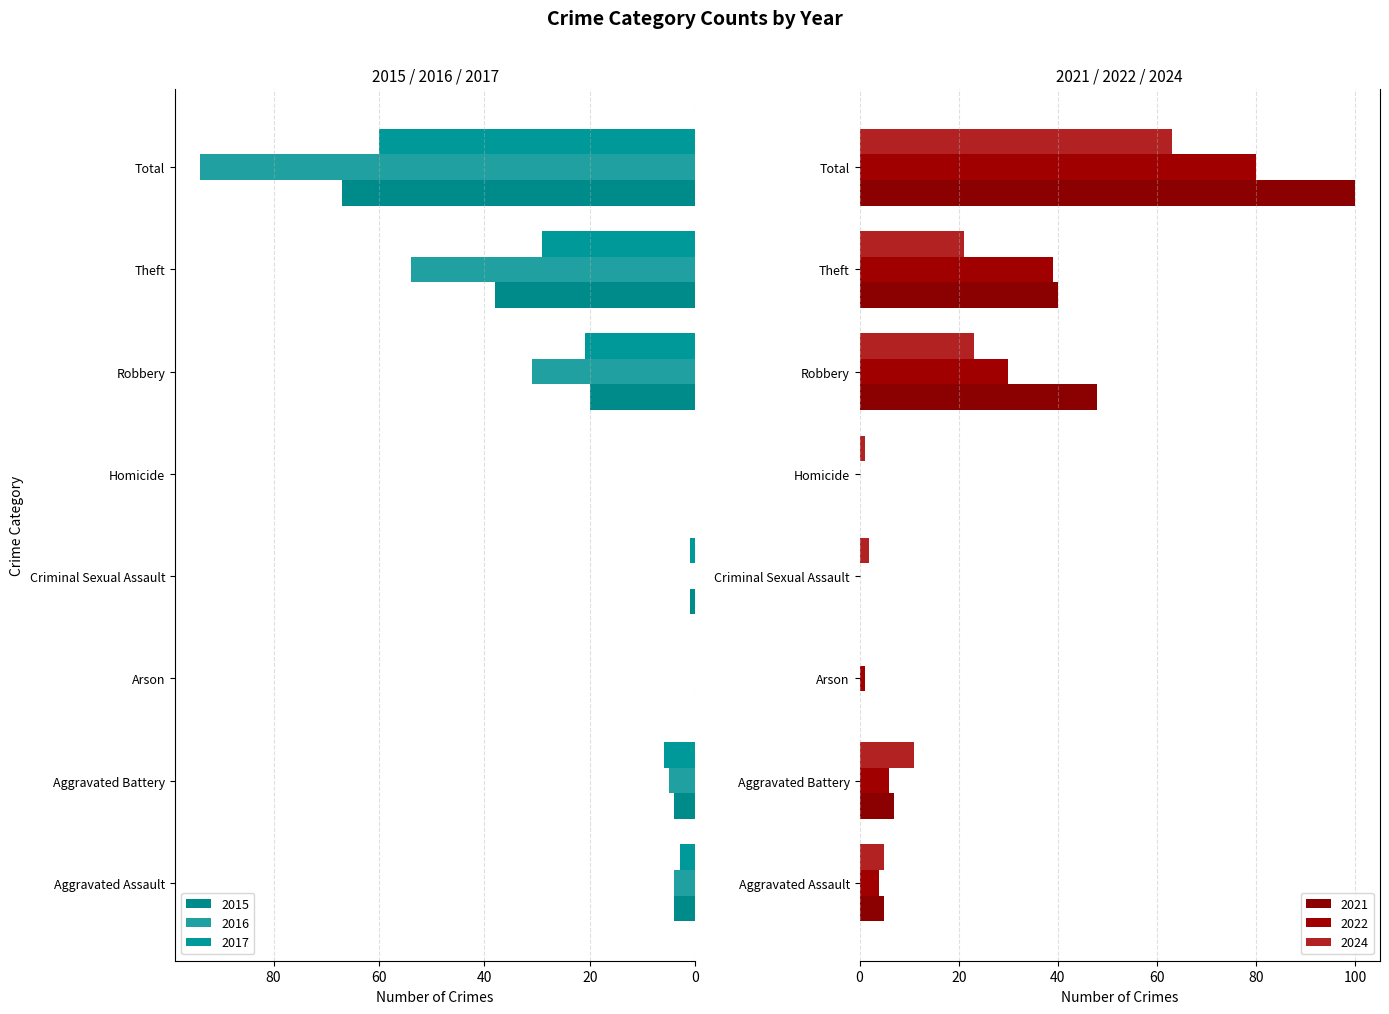

Reading left to right, what are all the values shown in this chart?

2024: Aggravated Assault=5	Aggravated Battery=11	Arson=0	Criminal Sexual Assault=2	Homicide=1	Robbery=23	Theft=21	Total=63
2016: Aggravated Assault=4	Aggravated Battery=5	Arson=0	Criminal Sexual Assault=0	Homicide=0	Robbery=31	Theft=54	Total=94
2017: Aggravated Assault=3	Aggravated Battery=6	Arson=0	Criminal Sexual Assault=1	Homicide=0	Robbery=21	Theft=29	Total=60
2021: Aggravated Assault=5	Aggravated Battery=7	Arson=0	Criminal Sexual Assault=0	Homicide=0	Robbery=48	Theft=40	Total=100
2022: Aggravated Assault=4	Aggravated Battery=6	Arson=1	Criminal Sexual Assault=0	Homicide=0	Robbery=30	Theft=39	Total=80
2015: Aggravated Assault=4	Aggravated Battery=4	Arson=0	Criminal Sexual Assault=1	Homicide=0	Robbery=20	Theft=38	Total=67